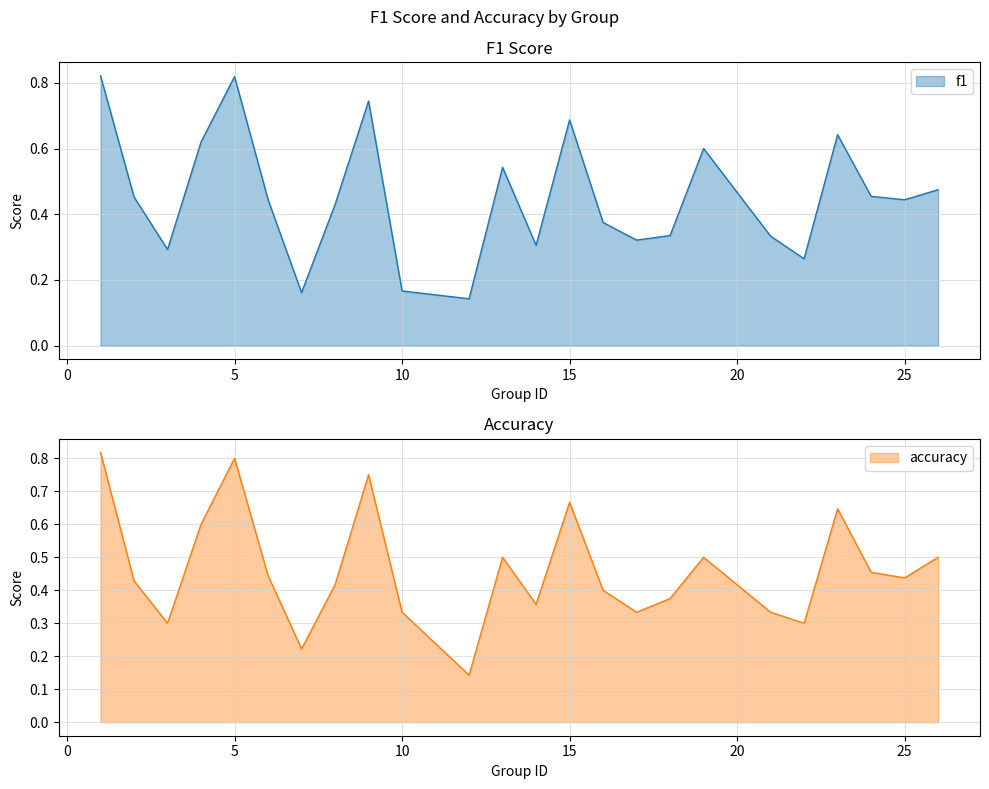

At which label does accuracy reach its minimum?

12